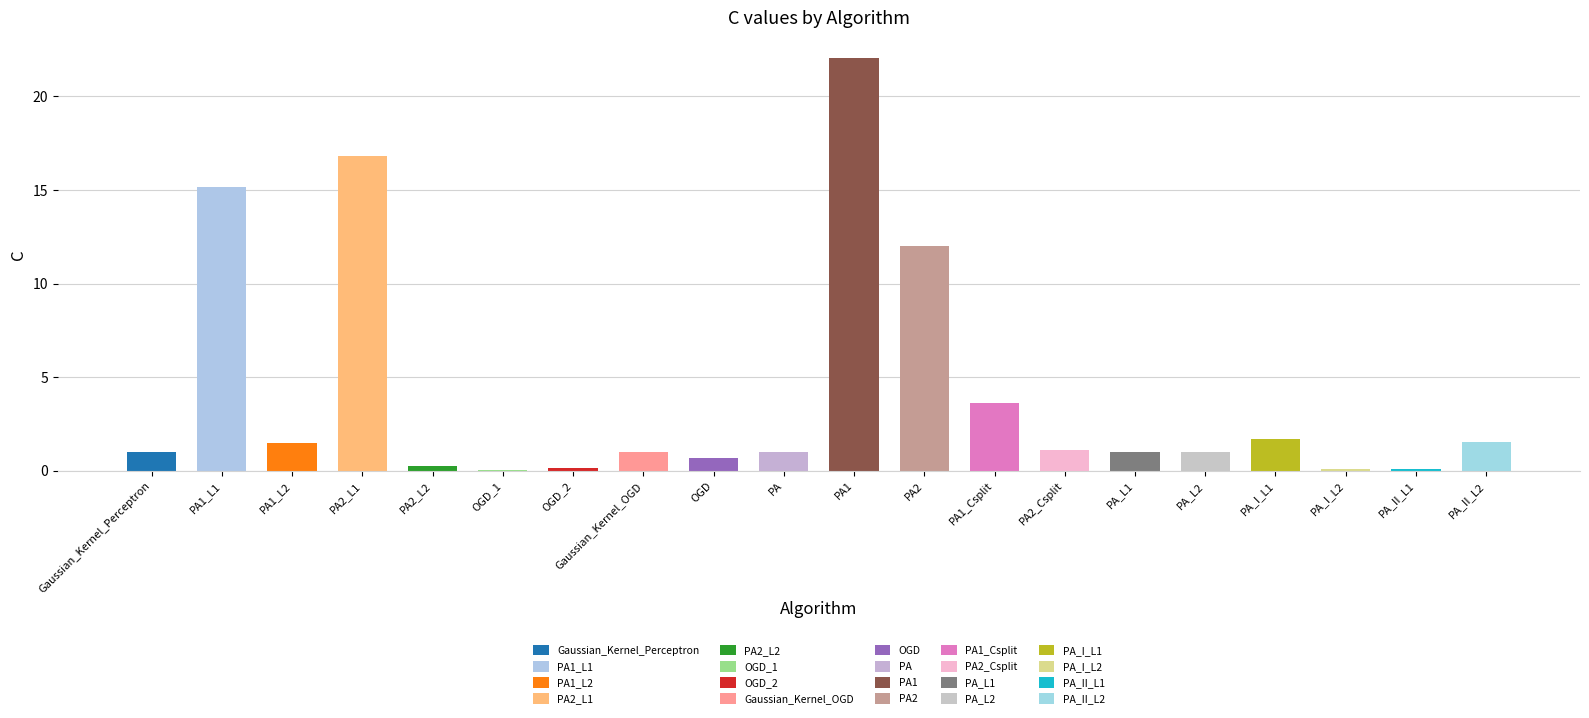

What is the label of the 9th bar from the left?

OGD